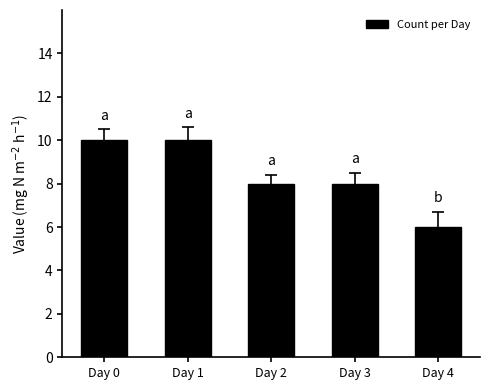

What is the difference between the second highest and minimum values?

4